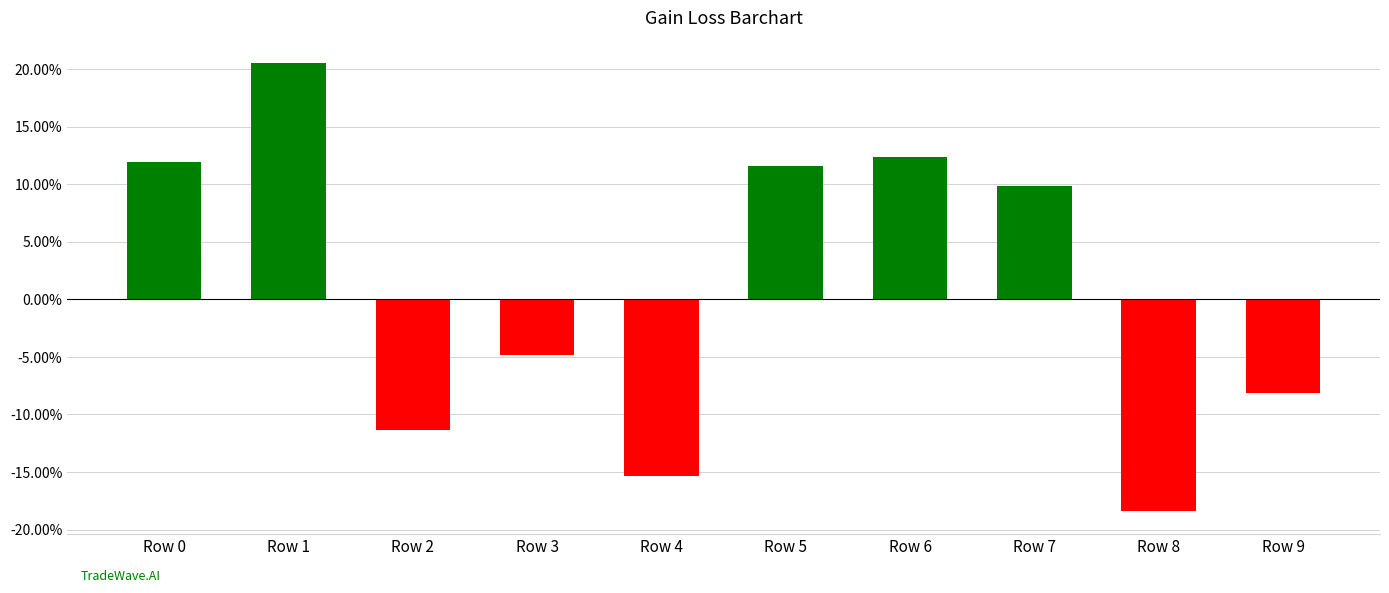

Reading right to left, what are all the values shown in this chart?

-0.1	-0.2	0.1	0.1	0.1	-0.2	-0.0	-0.1	0.2	0.1